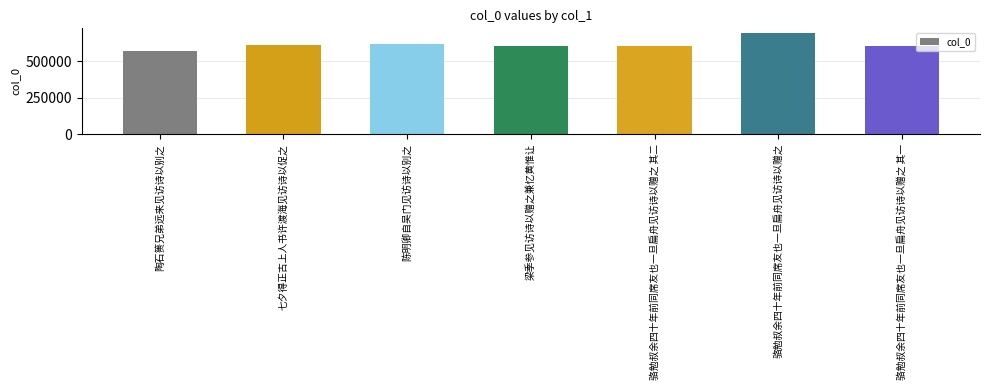

What is the value of the 4th bar from the left?

603038